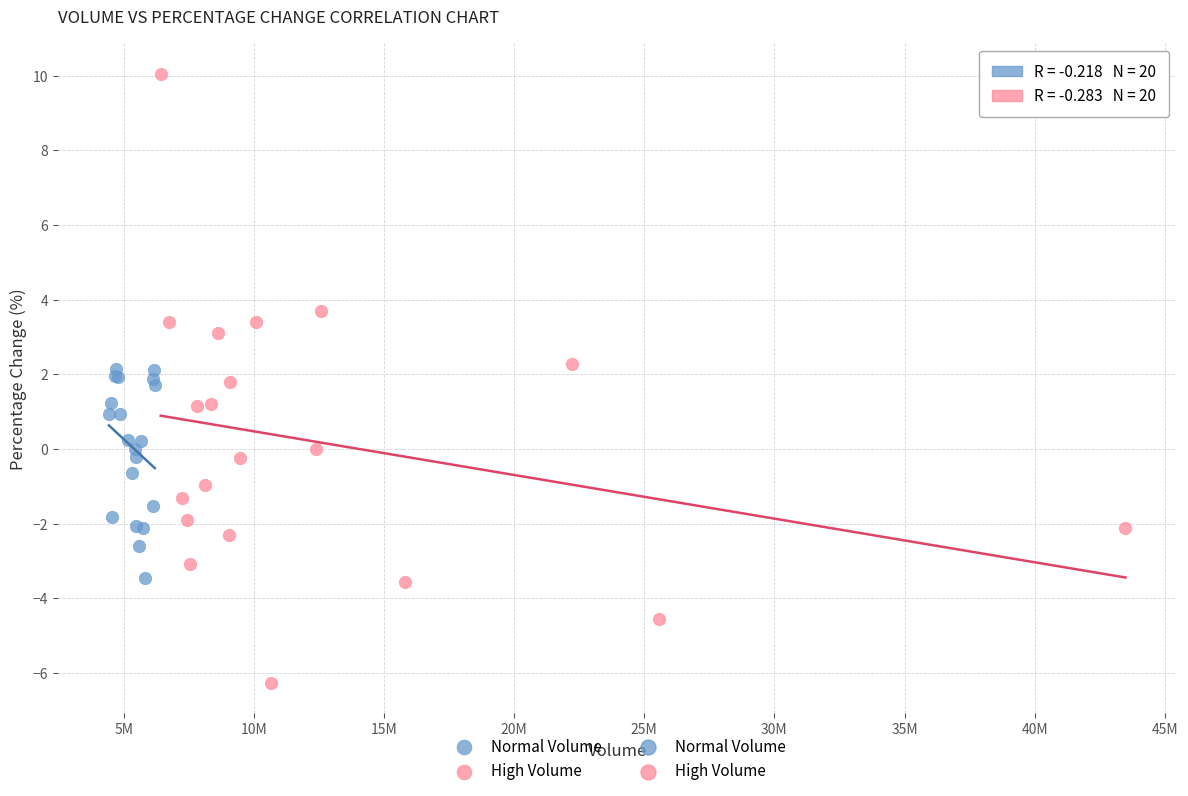

Which series has the largest Y range (max minus min)?

High Volume